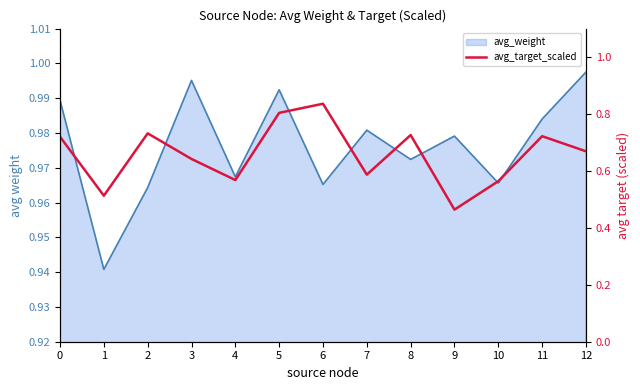

What is the change in value from 1 to 7?

+0.1